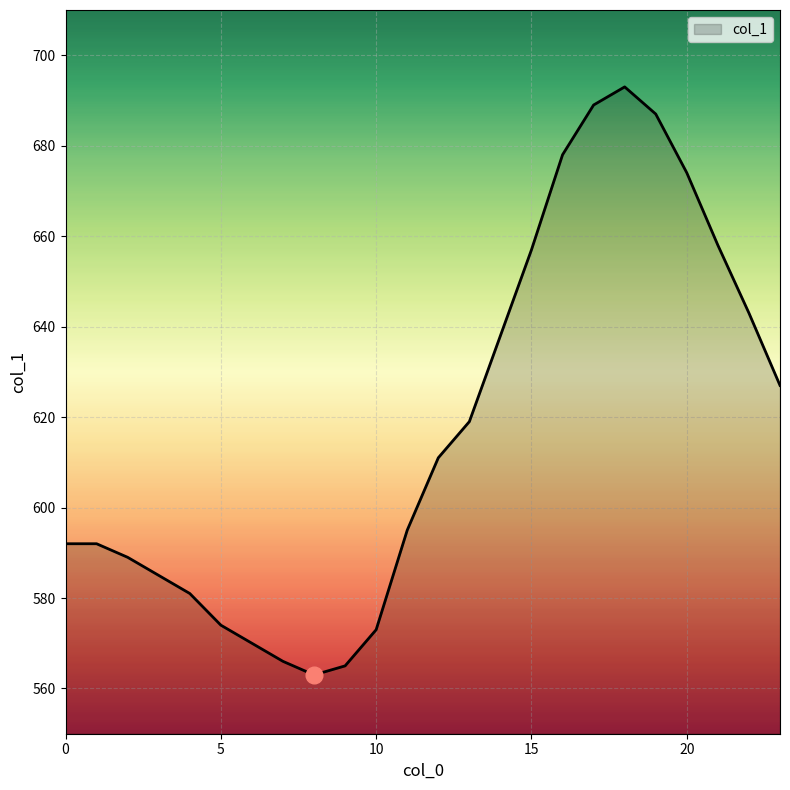

What is the smallest value displayed?

563